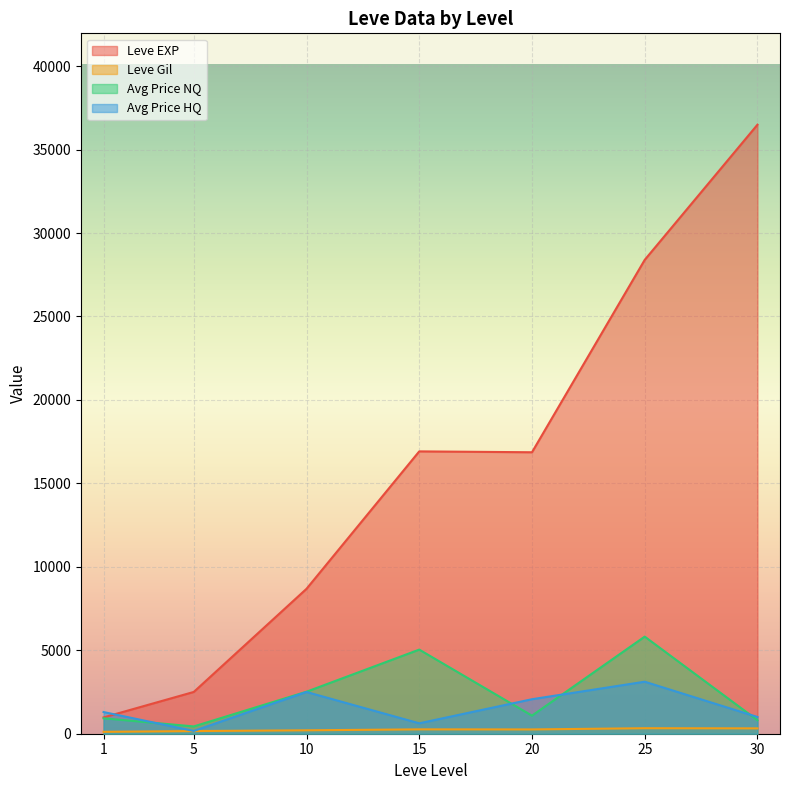

Where does the Leve Gil series first go above 203?

10